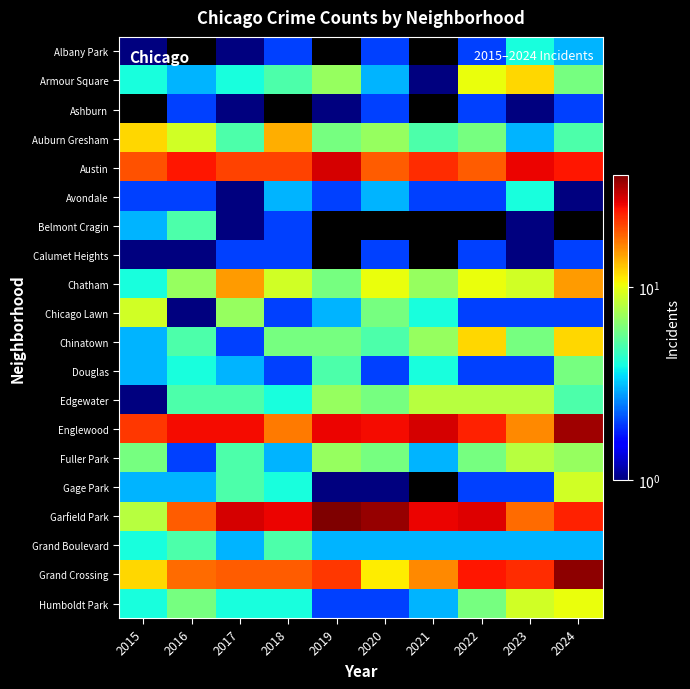

Count the number of categories in the chart.

10